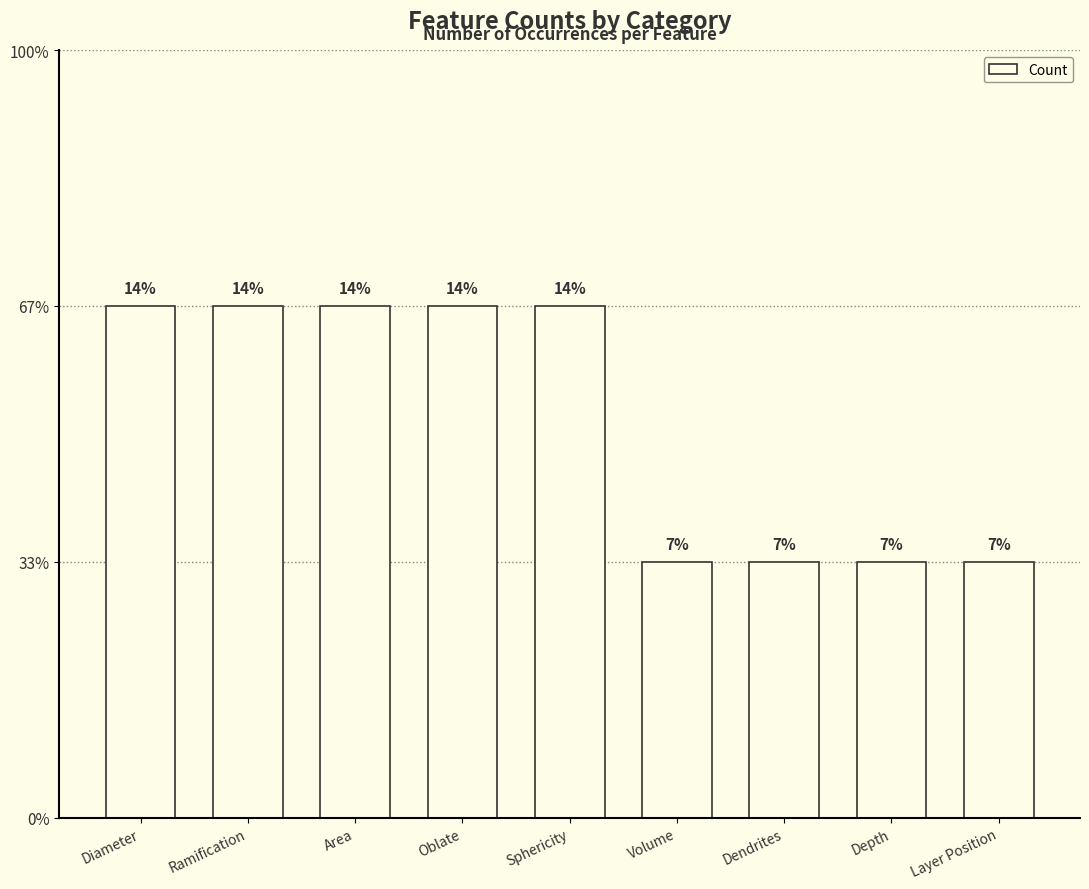

Reading left to right, transcribe all the data shown in this chart.

2	2	2	2	2	1	1	1	1